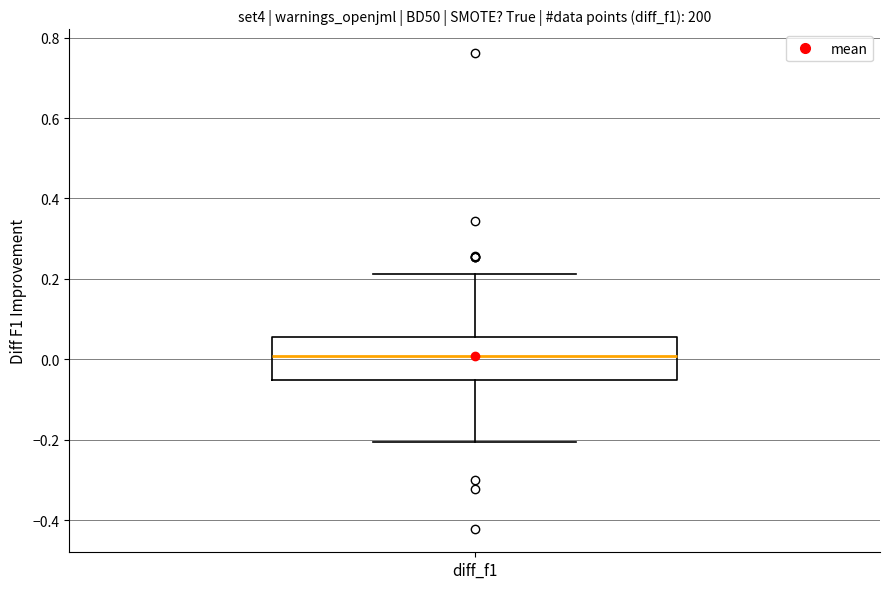

Where does the lower whisker of the box for diff_f1 end on the y-axis? The values are not printed on the chart, so give them approximately, as read against the axis.

-0.20